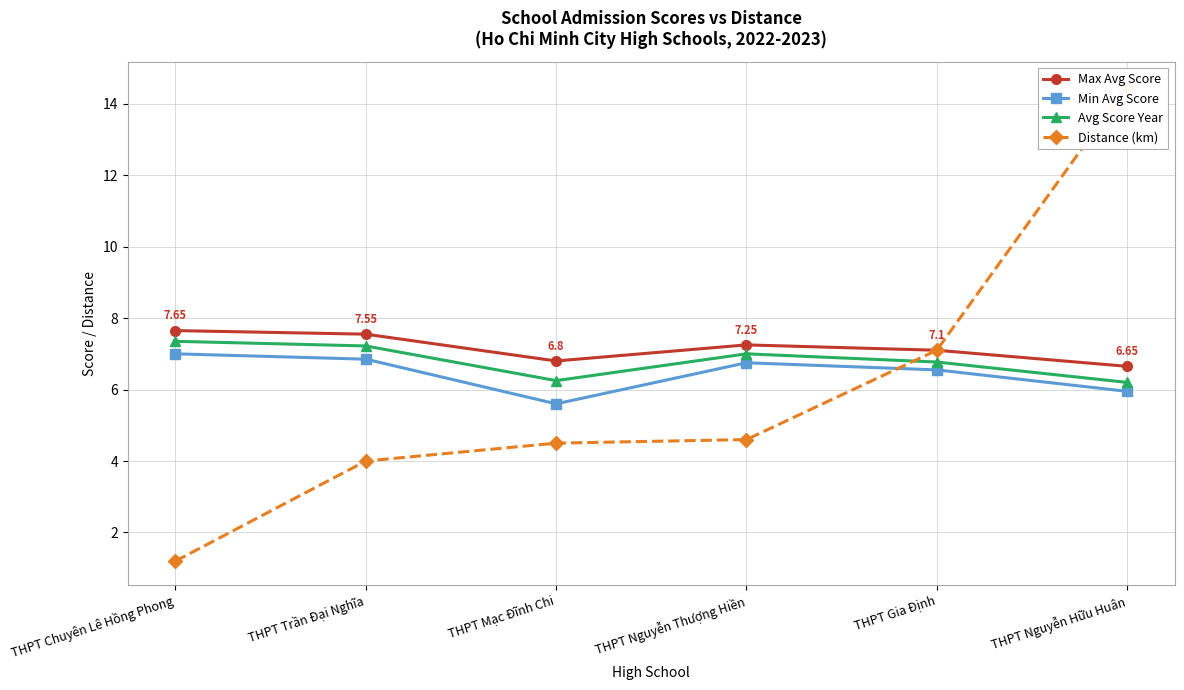

How many lines are shown in the chart?

4